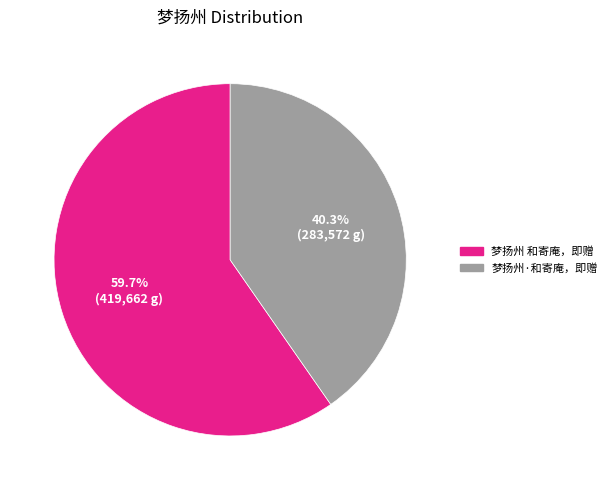

To the nearest percent, what is the difference between the largest and smallest slice percentages?

19%